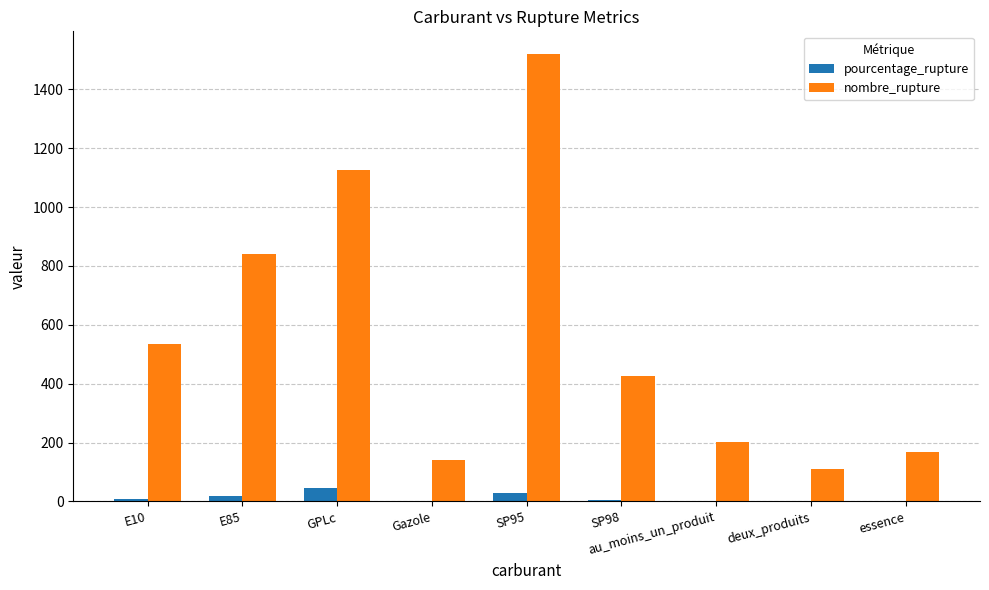

What is the sum of all pourcentage_rupture values?

112.8